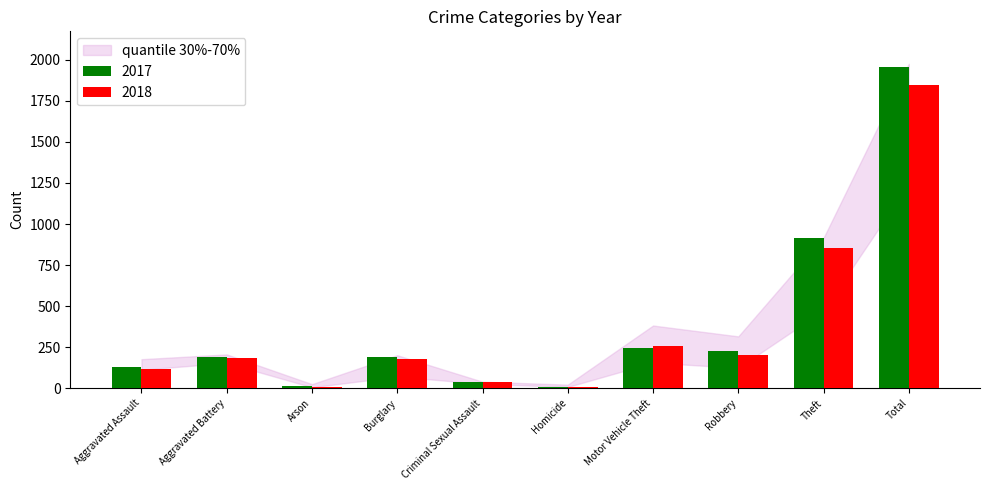

What is the value of the 2017 bar at the 2nd from the left?

191